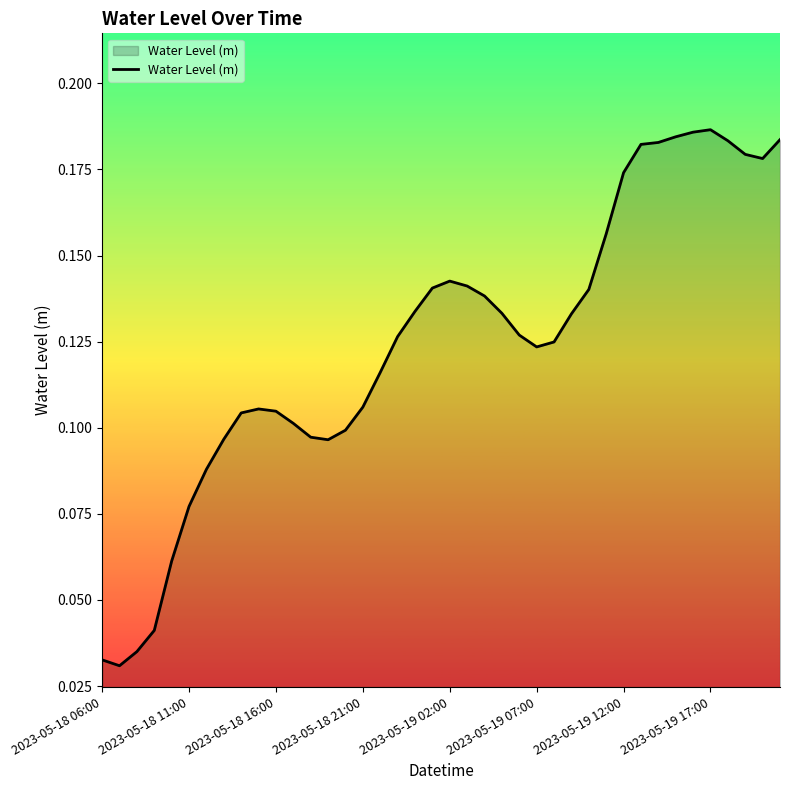

Reading left to right, extract all data points from this chart.

0.0	0.0	0.0	0.0	0.1	0.1	0.1	0.1	0.1	0.1	0.1	0.1	0.1	0.1	0.1	0.1	0.1	0.1	0.1	0.1	0.1	0.1	0.1	0.1	0.1	0.1	0.1	0.1	0.1	0.2	0.2	0.2	0.2	0.2	0.2	0.2	0.2	0.2	0.2	0.2